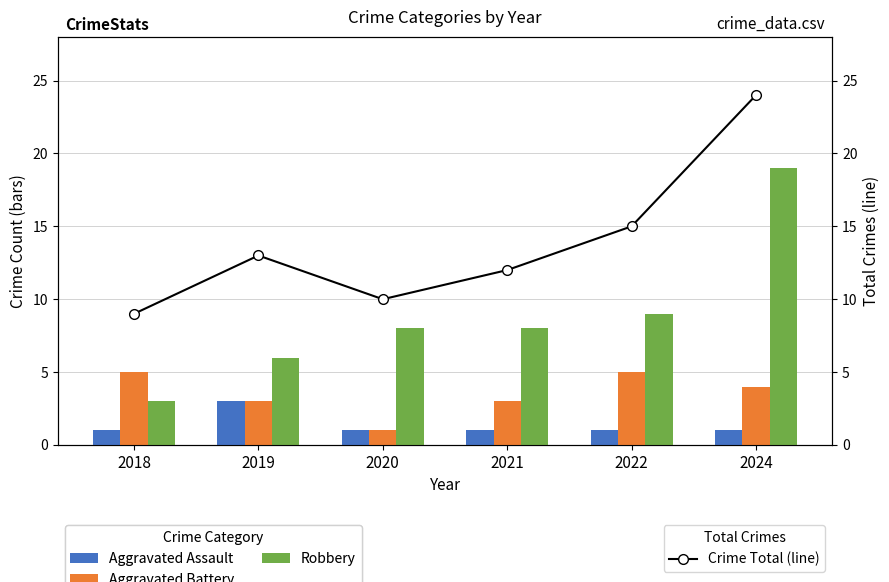

True or false: Aggravated Assault has a value of 1 at 2021.

True